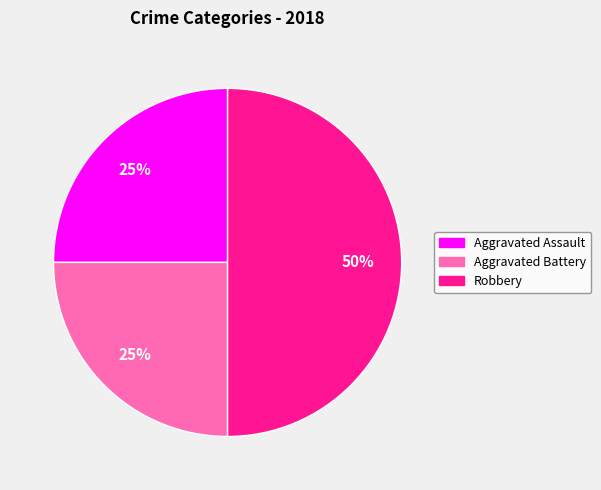

To the nearest percent, what portion does Aggravated Assault represent?

25%